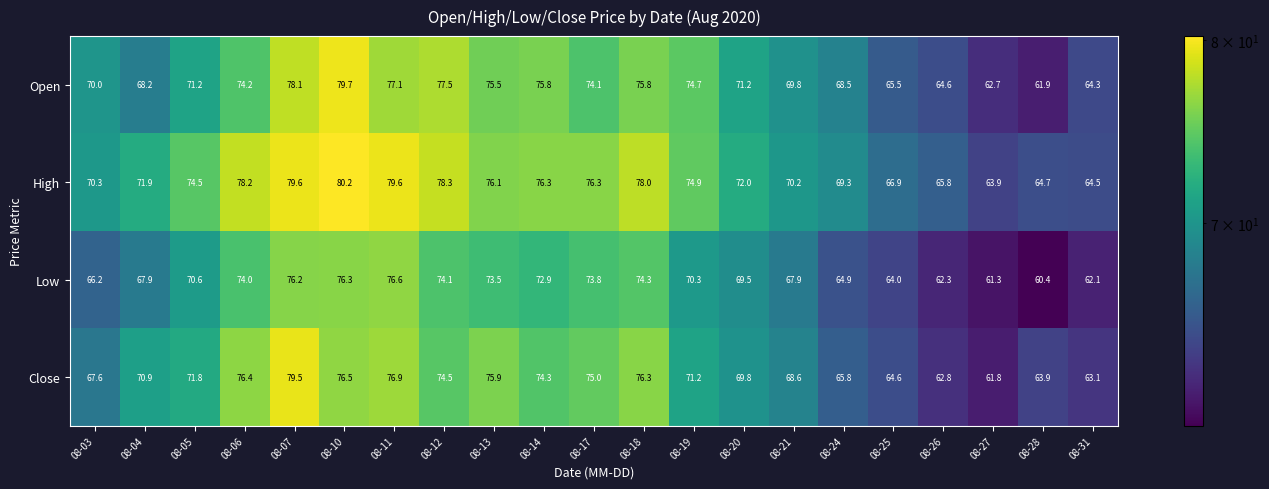

Which series changed the most between 08-05 and 08-26?

Close